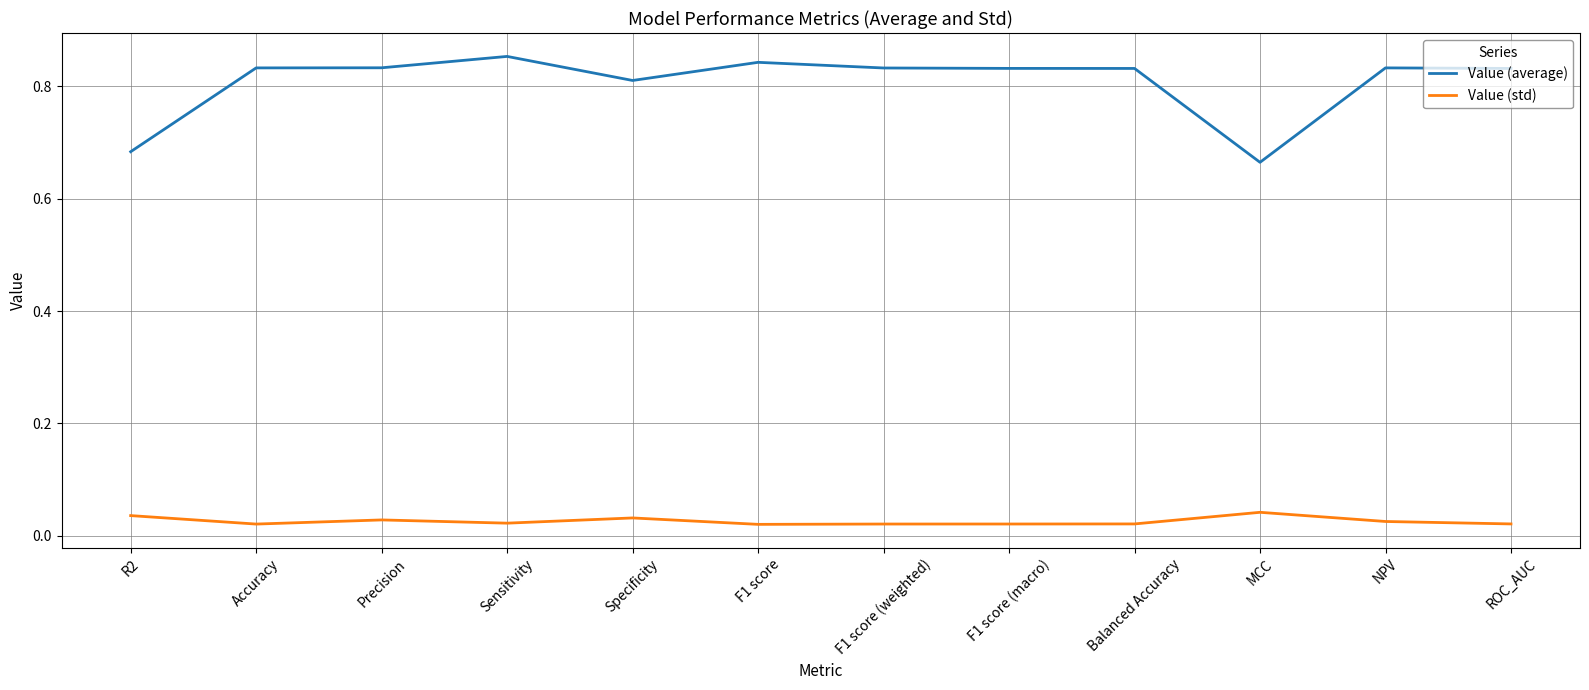

Which series has the largest total across all categories?

Value (average)